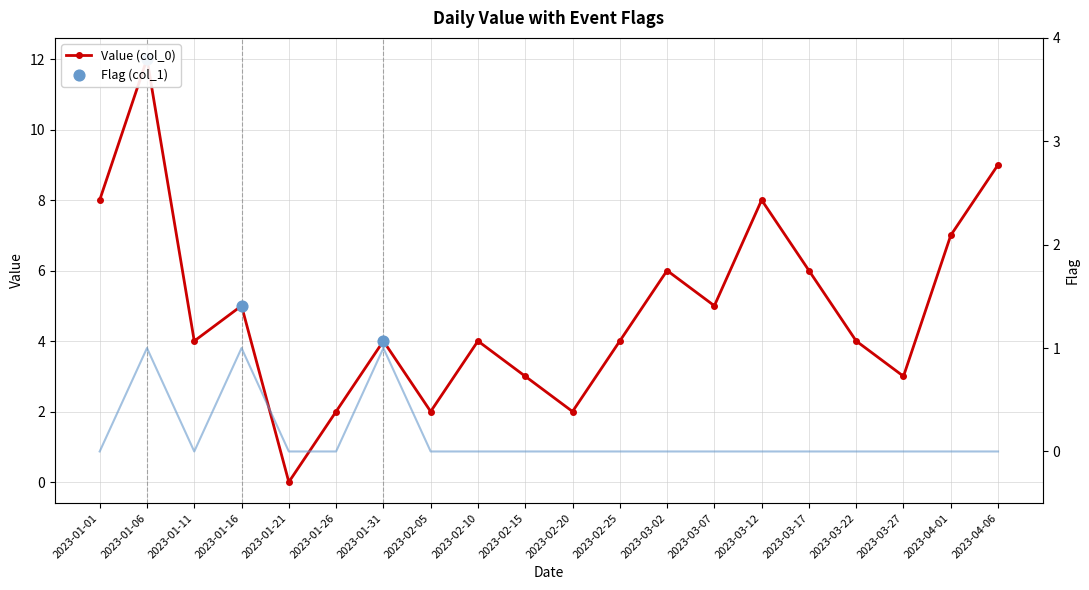

At how many categories does at least one series exceed 2?

16